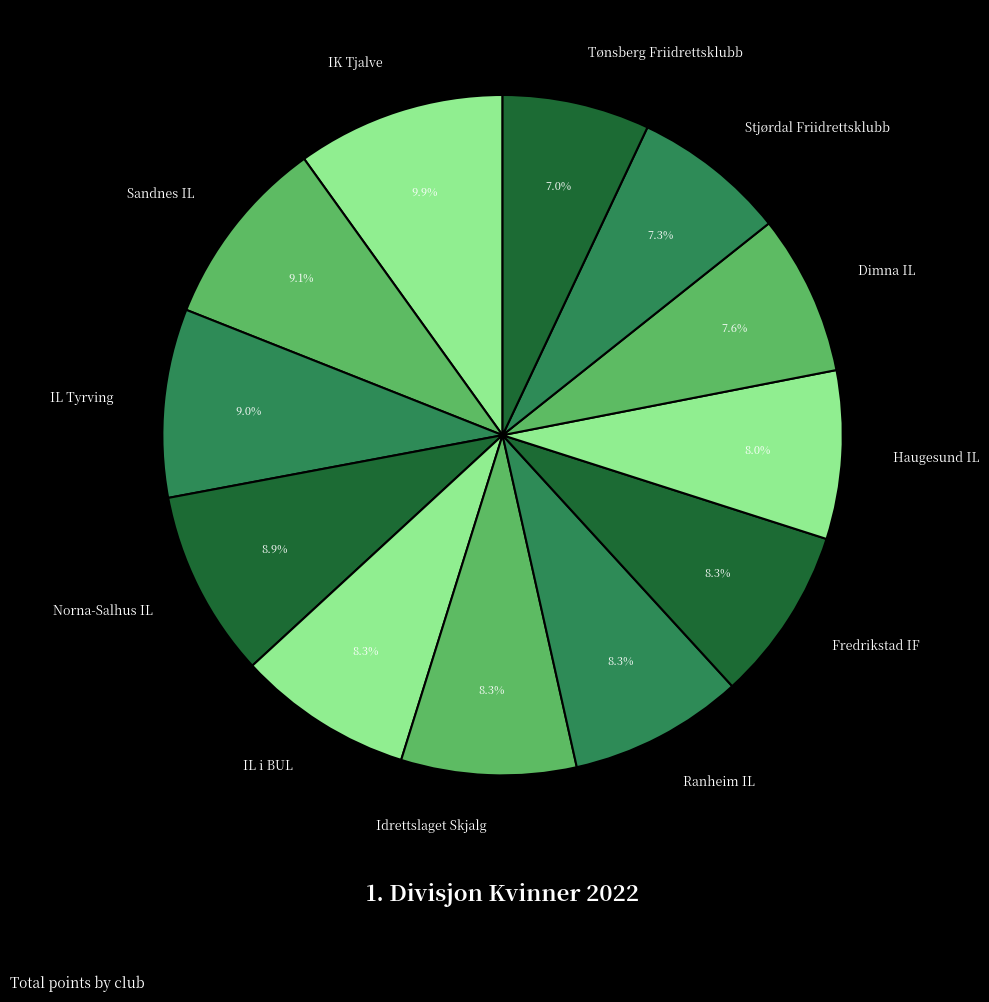

What percentage is NOT represented by Ranheim IL?

91.7%